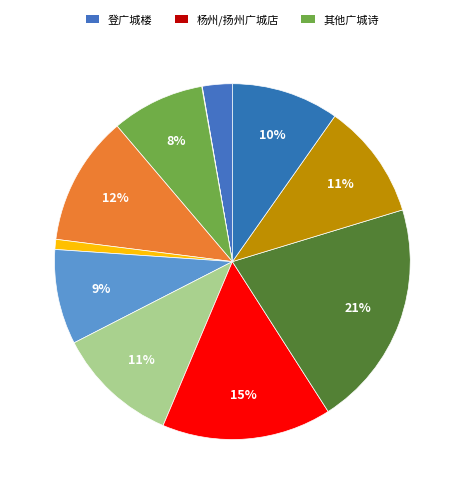

Which slice is the largest?

贬降至汝州广城驿 (1181557)